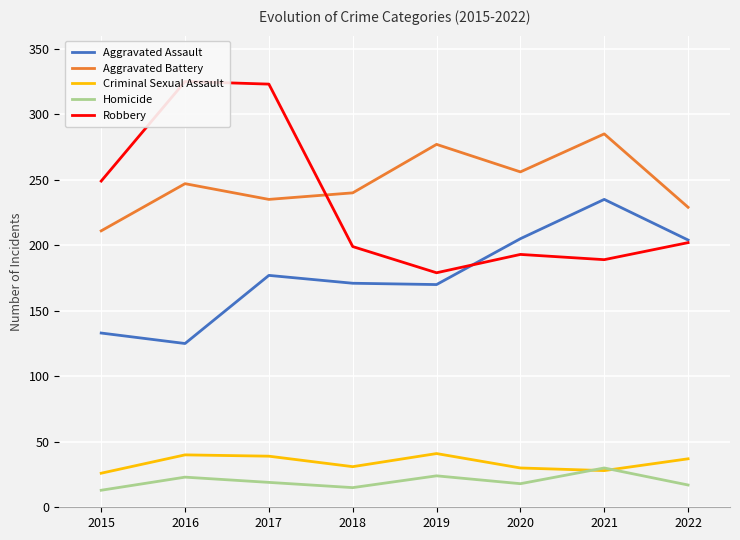

What is the value of the Homicide point at the 6th from the left?

18